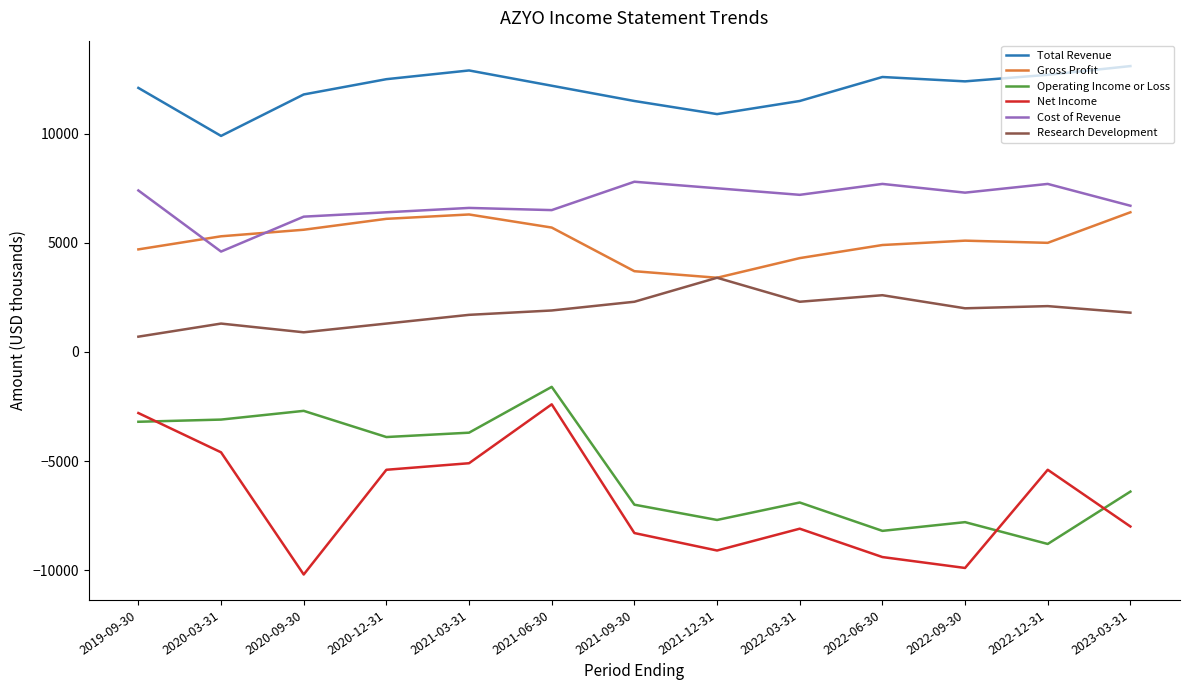

What is the minimum value shown in the chart?

-10200